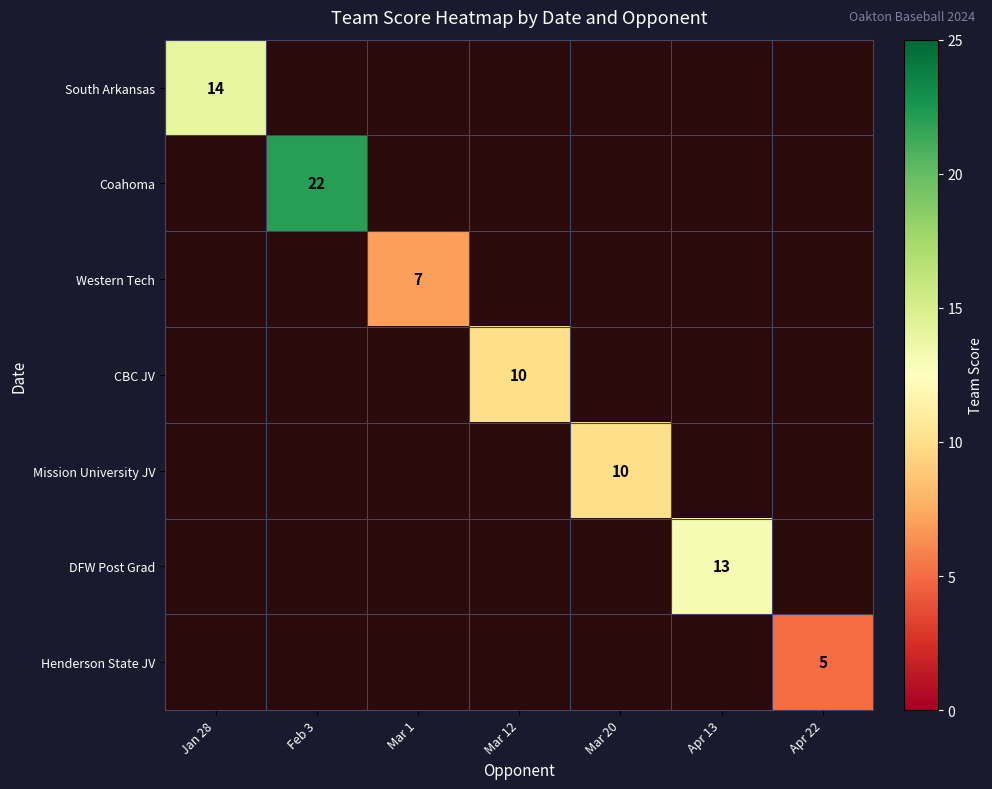

Is it true that South Arkansas equals 14 at Jan 28?

True